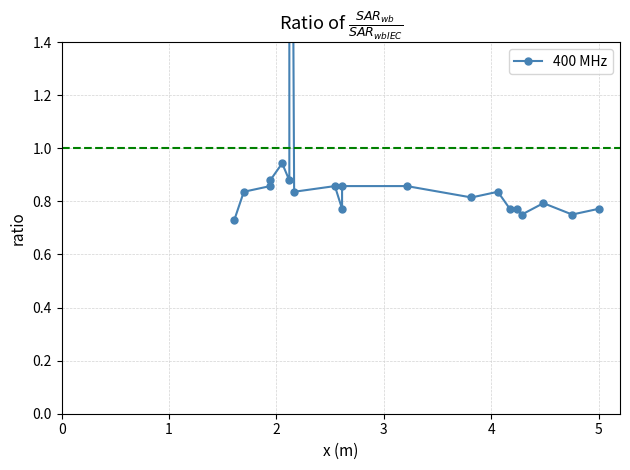

What is the sum of all values?

20.0